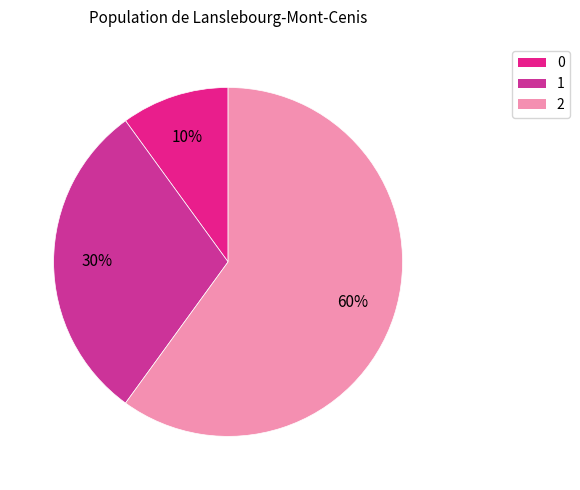

How many slices are in this pie chart?

3